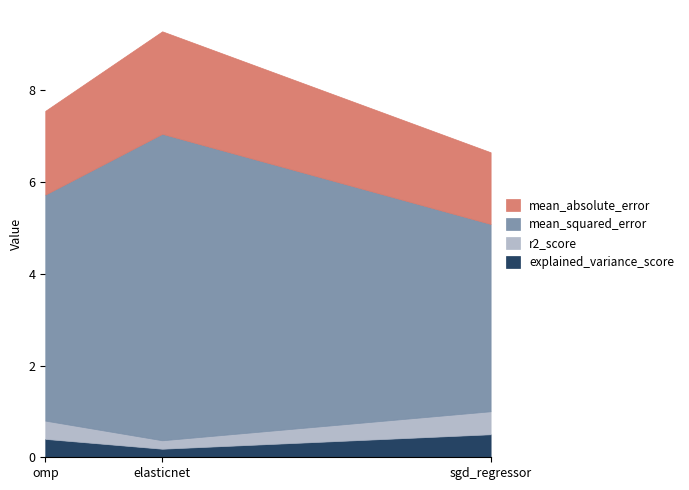

How many categories are shown in the chart?

3